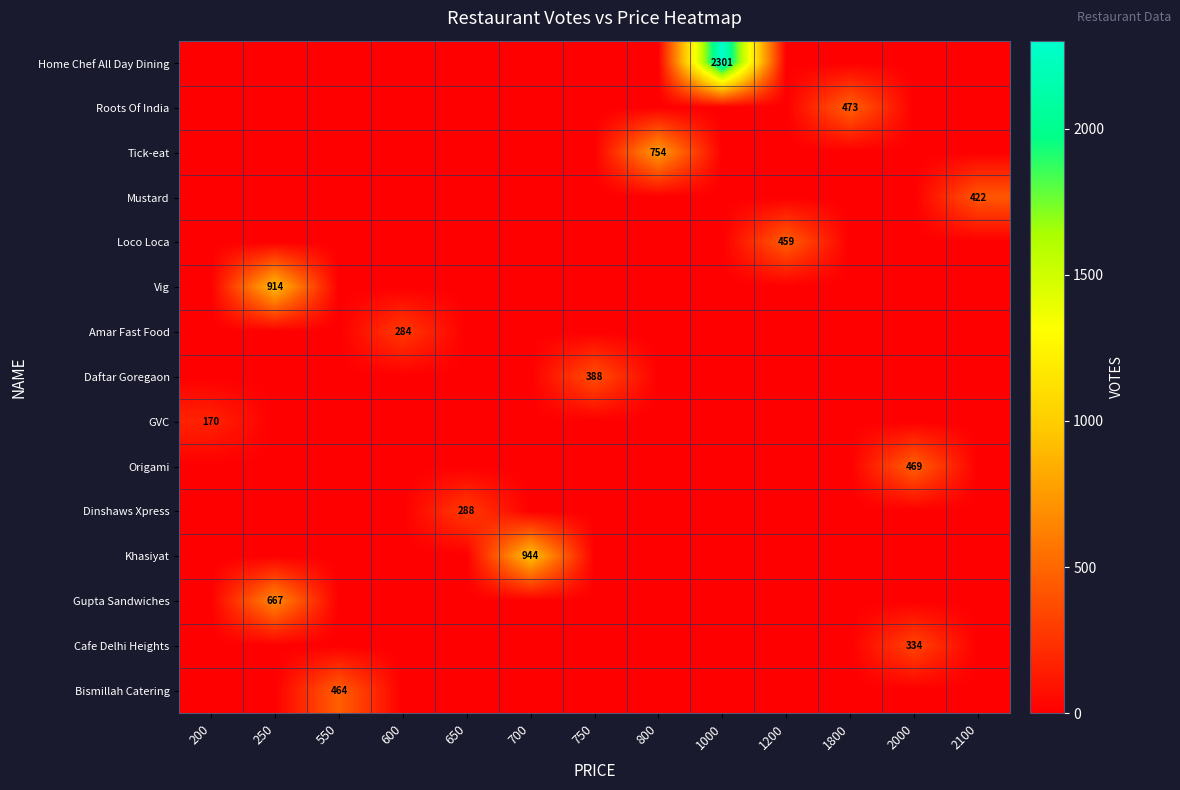

True or false: Tick-eat has a value of 0 at 550.

True